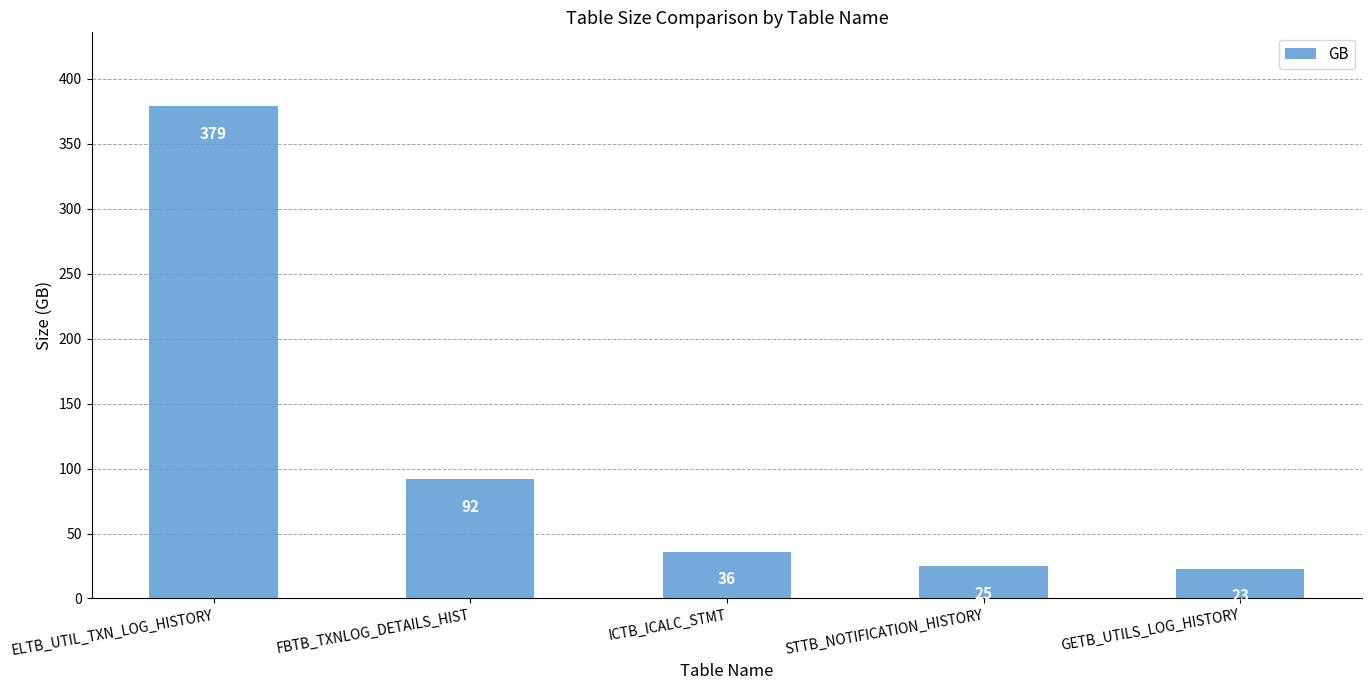

List the labels in order of value, largest first.

ELTB_UTIL_TXN_LOG_HISTORY, FBTB_TXNLOG_DETAILS_HIST, ICTB_ICALC_STMT, STTB_NOTIFICATION_HISTORY, GETB_UTILS_LOG_HISTORY